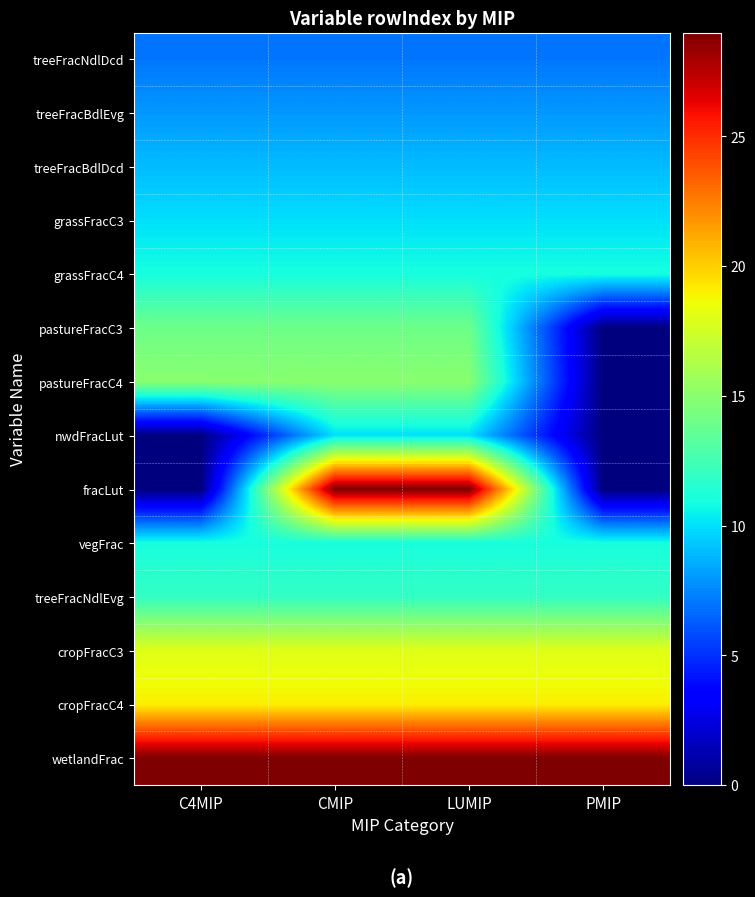

At how many categories does at least one series exceed 23?

4